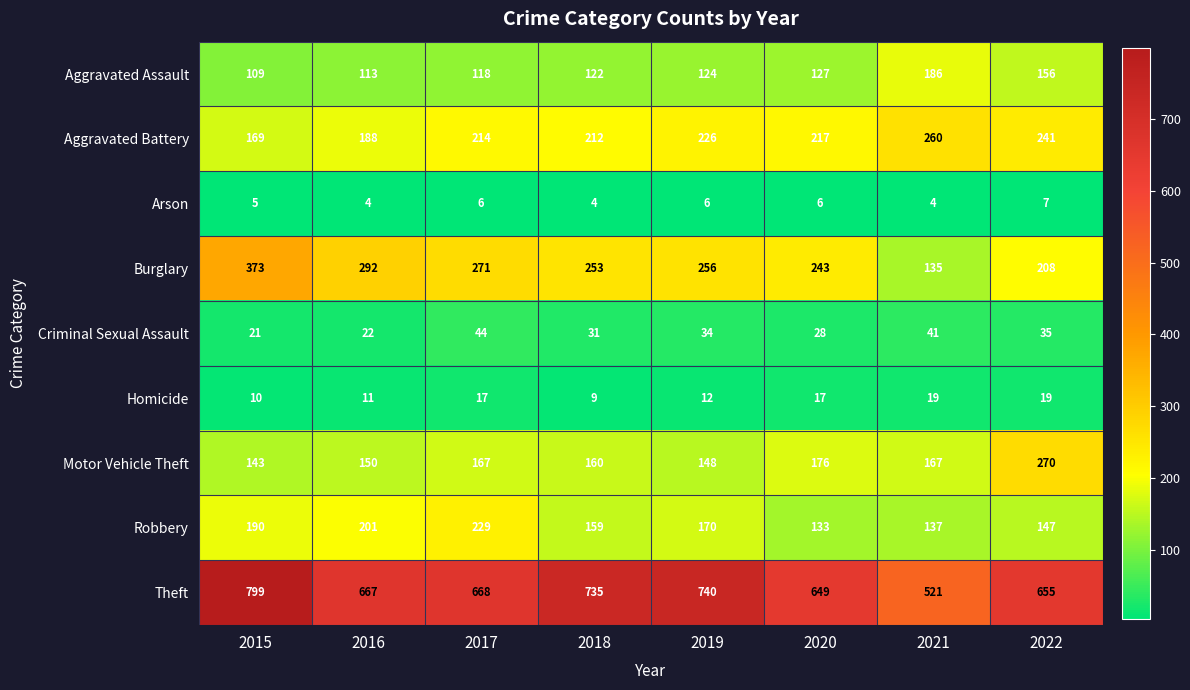

Which series changed the most between 2020 and 2021?

Theft